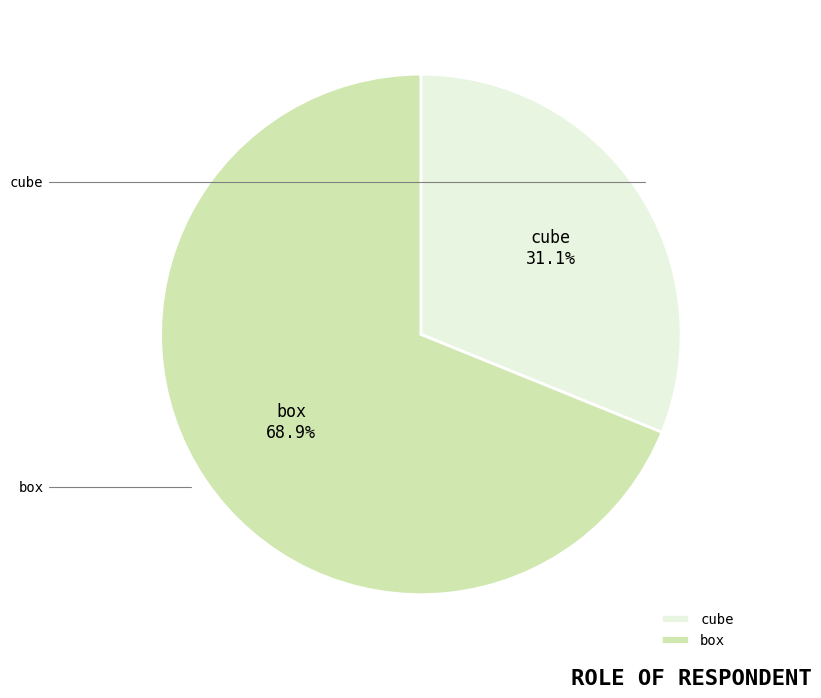

Count the number of slices in the pie.

2